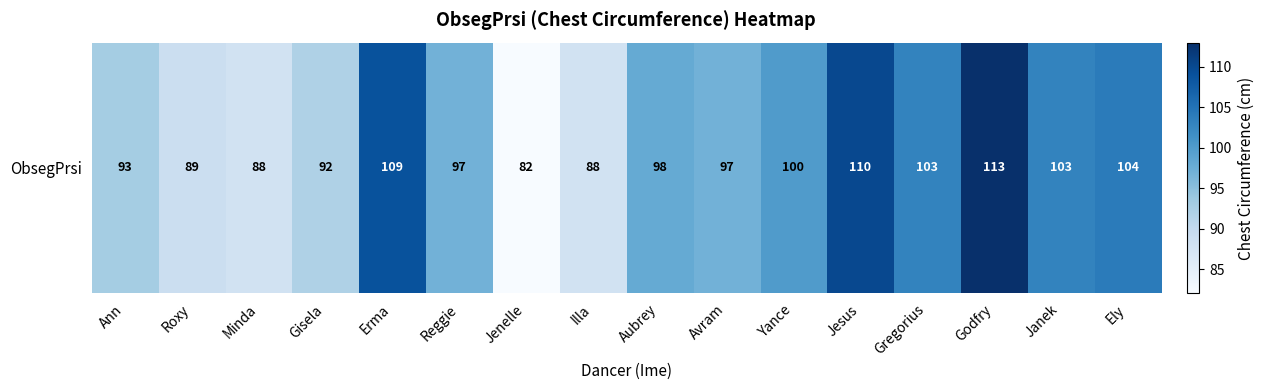

Rank the categories by value from lowest to highest.

Jenelle, Minda, Illa, Roxy, Gisela, Ann, Reggie, Avram, Aubrey, Yance, Gregorius, Janek, Ely, Erma, Jesus, Godfry